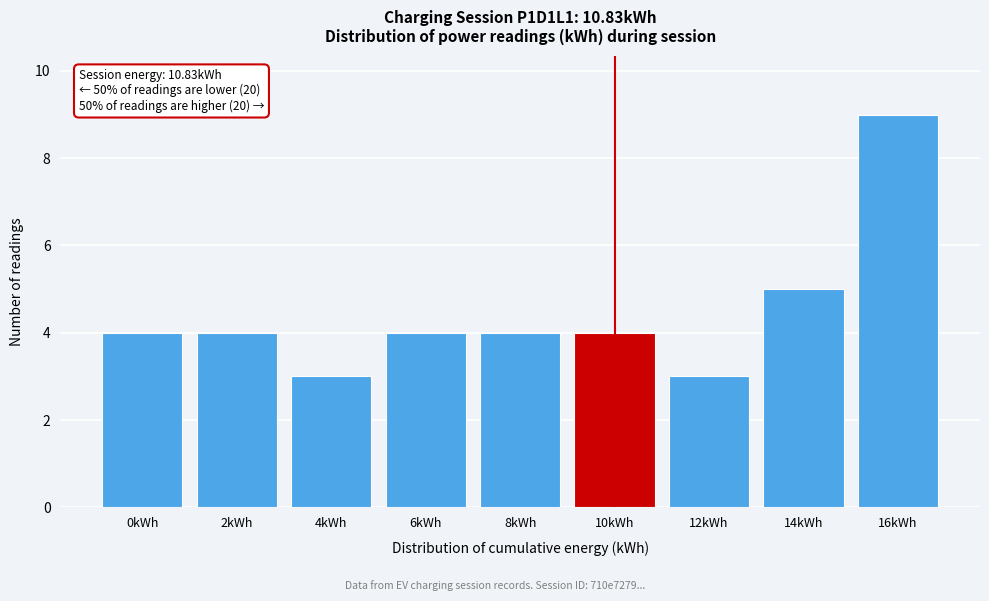

Reading right to left, extract all data points from this chart.

9	5	3	4	4	4	3	4	4